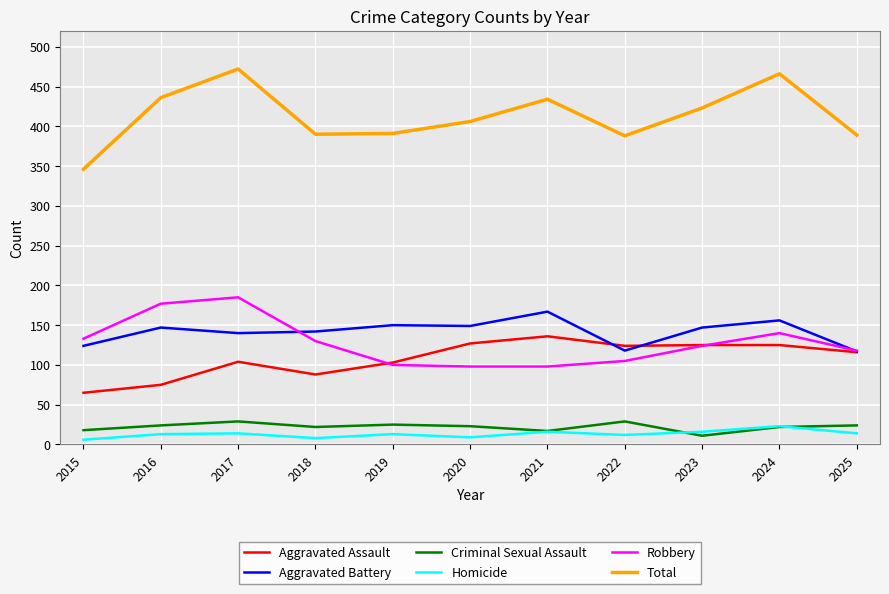

Which series has the widest spread of values?

Total